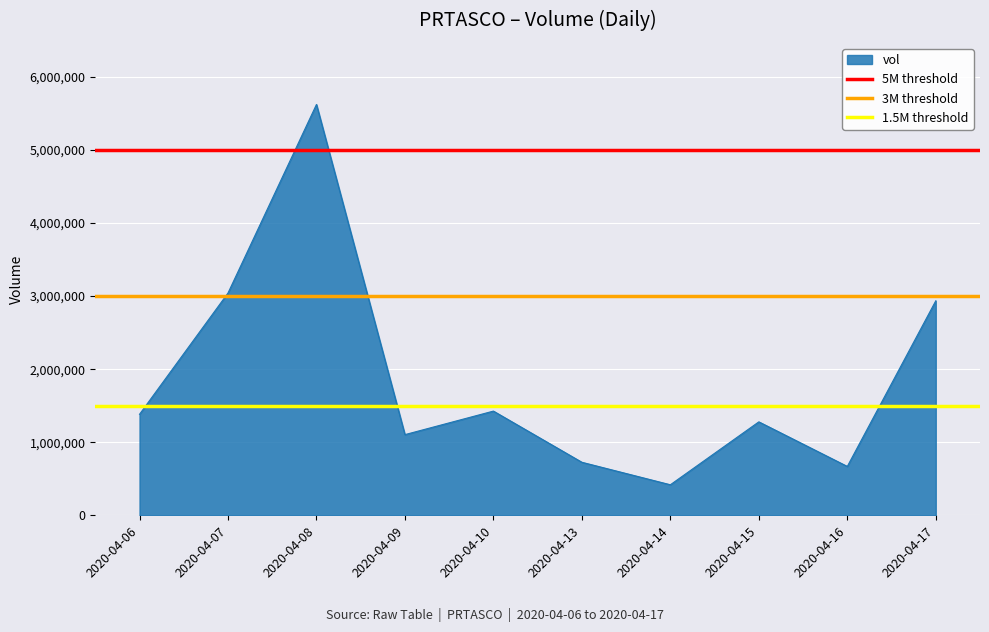

Which series has the largest total across all categories?

5M threshold